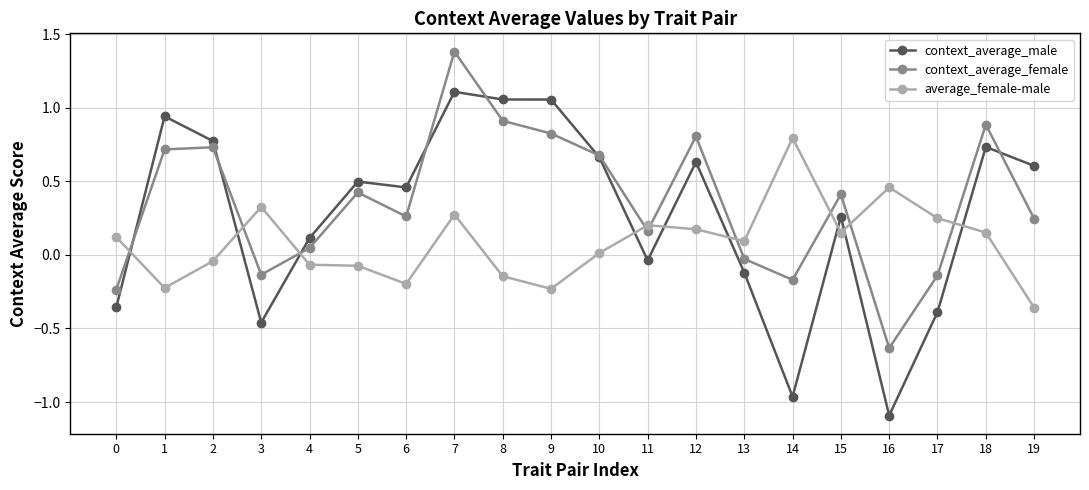

How many data points in average_female-male are above 0?

12